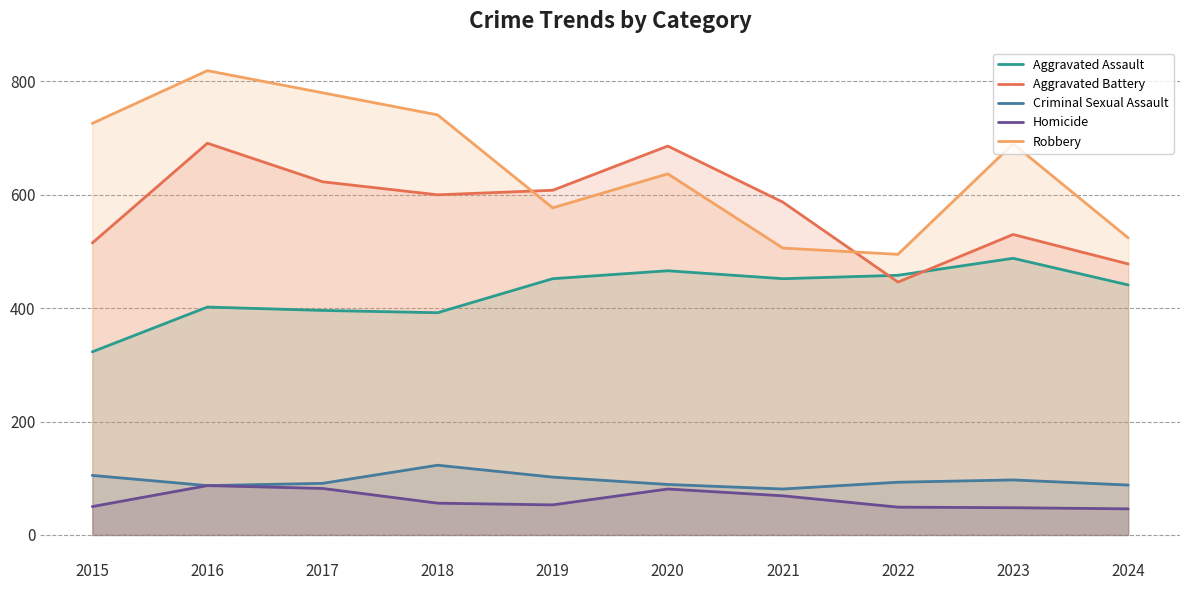

Reading left to right, list all the values displayed in this chart.

Aggravated Assault: 323	402	396	392	452	466	452	458	488	441
Aggravated Battery: 515	691	623	600	608	686	587	446	530	478
Criminal Sexual Assault: 105	87	91	123	102	89	81	93	97	88
Homicide: 50	87	82	56	53	81	69	49	48	46
Robbery: 726	819	780	741	577	637	506	495	690	524